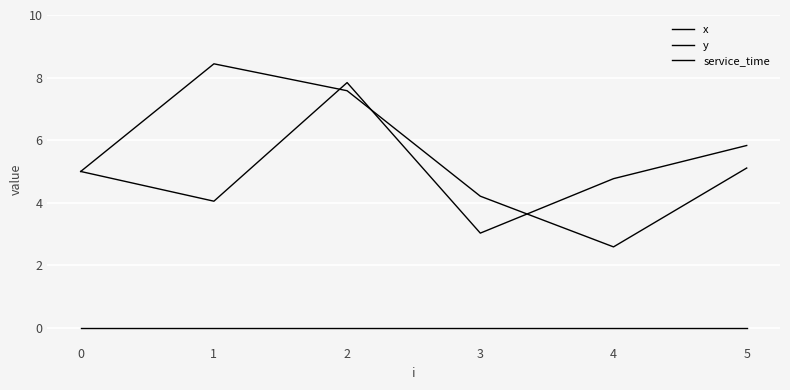

How many interior local peaks does the y series have?

1